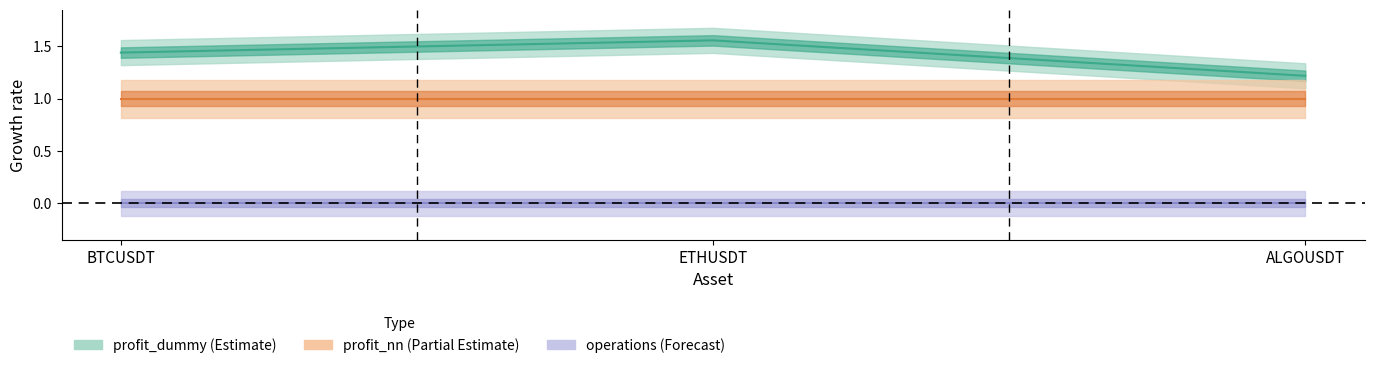

What is the maximum value for profit_dummy?

1.6